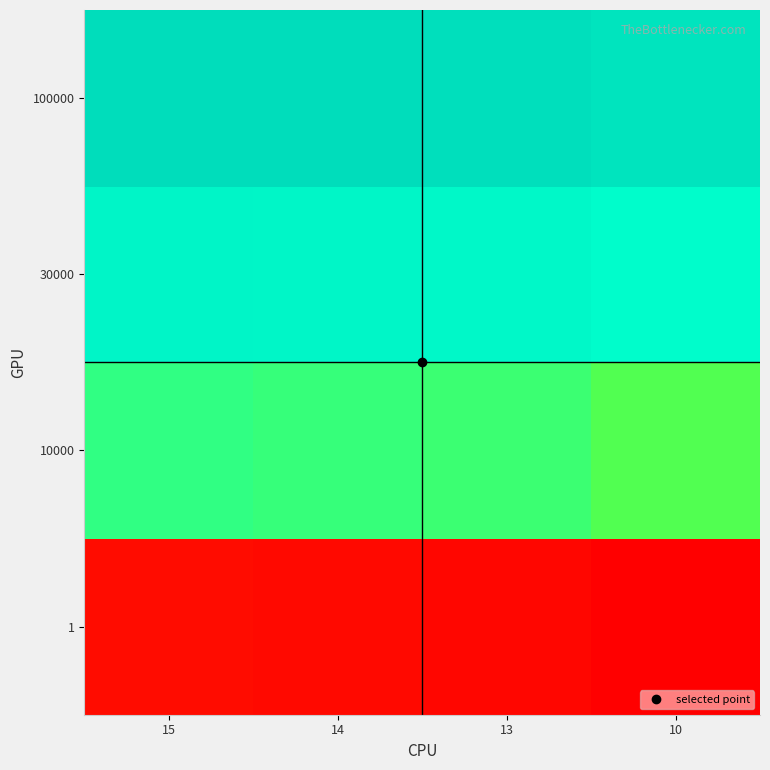

What is the spread (max minus min) of values at 14?

1399986